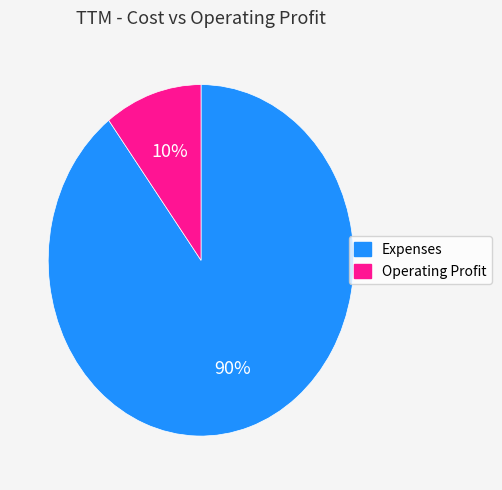

Is the sum of Operating Profit and Expenses greater than half?

Yes